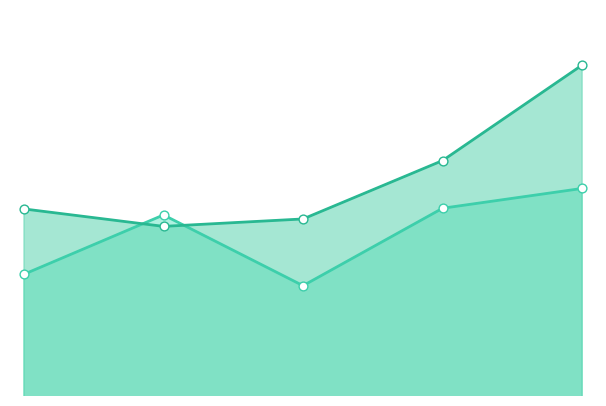

Which series reaches the minimum Y coordinate?

Alpha-2 Globulin (F)